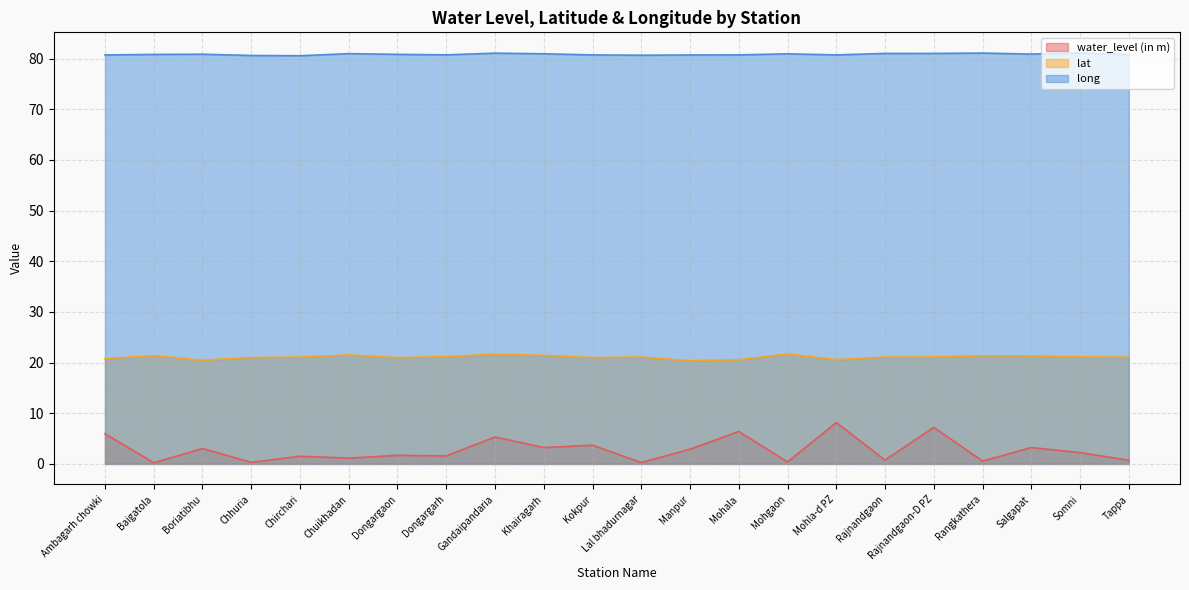

Rank the series by their maximum value, from highest to lowest.

long, lat, water_level (in m)